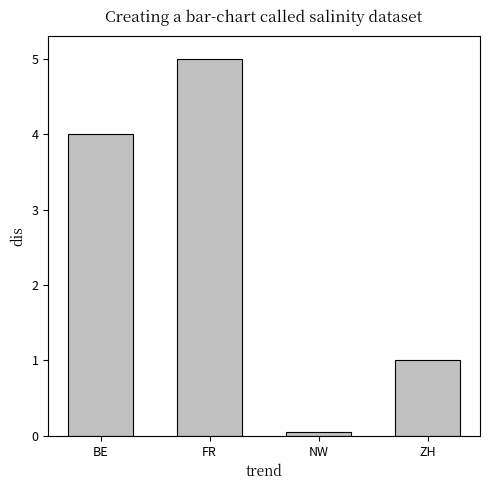

Rank the categories by value from highest to lowest.

FR, BE, ZH, NW